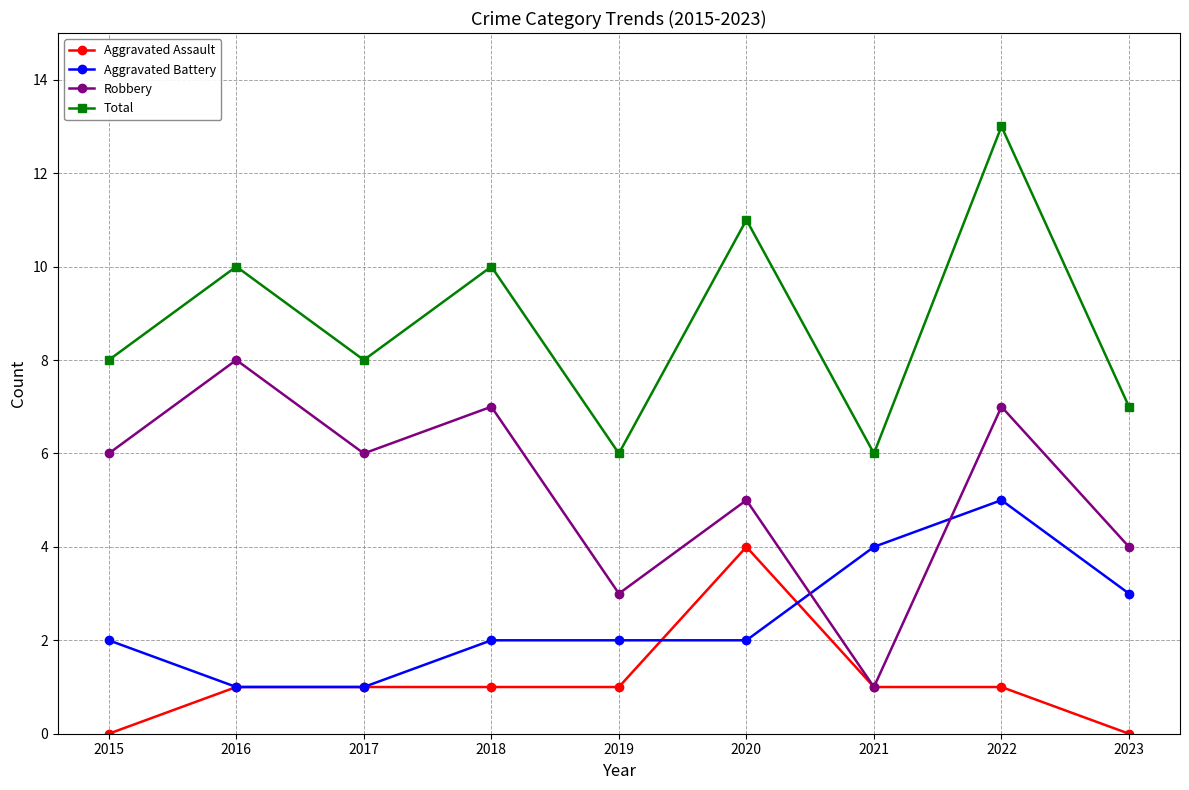

At which category is the sum across all series the highest?

2022